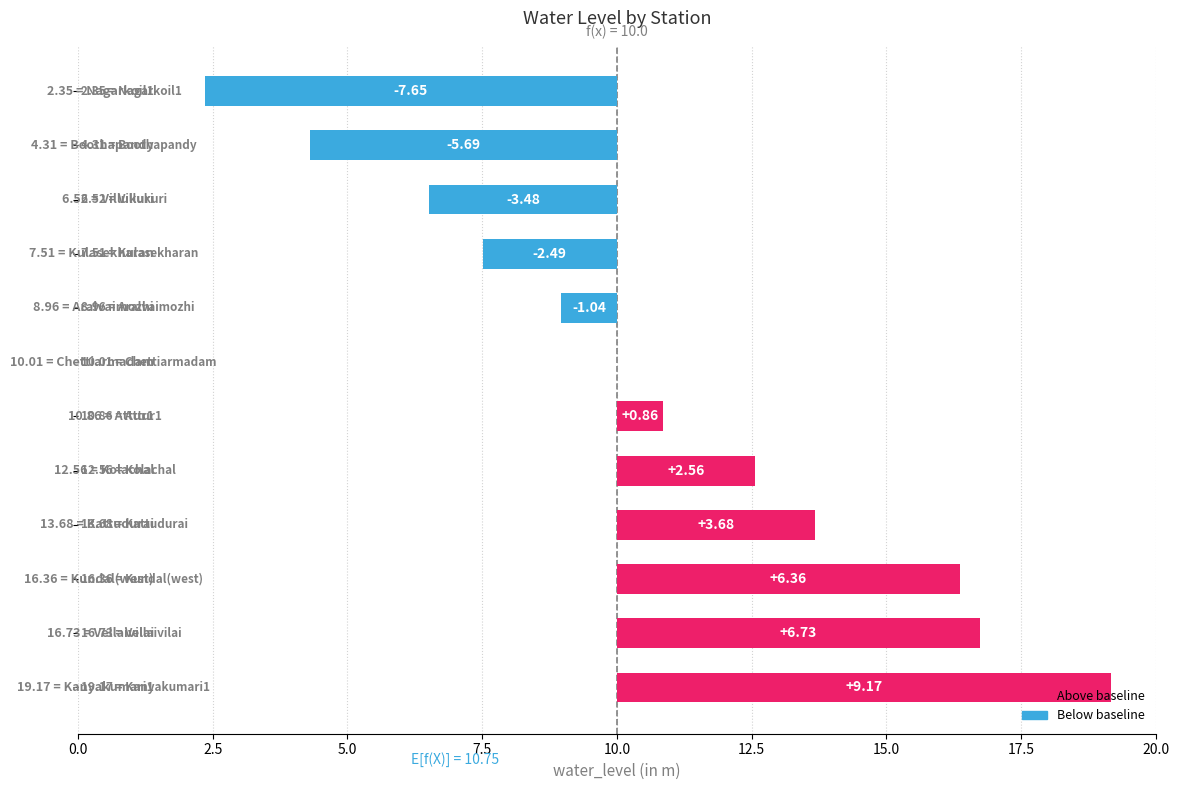

What is the average value?

0.8